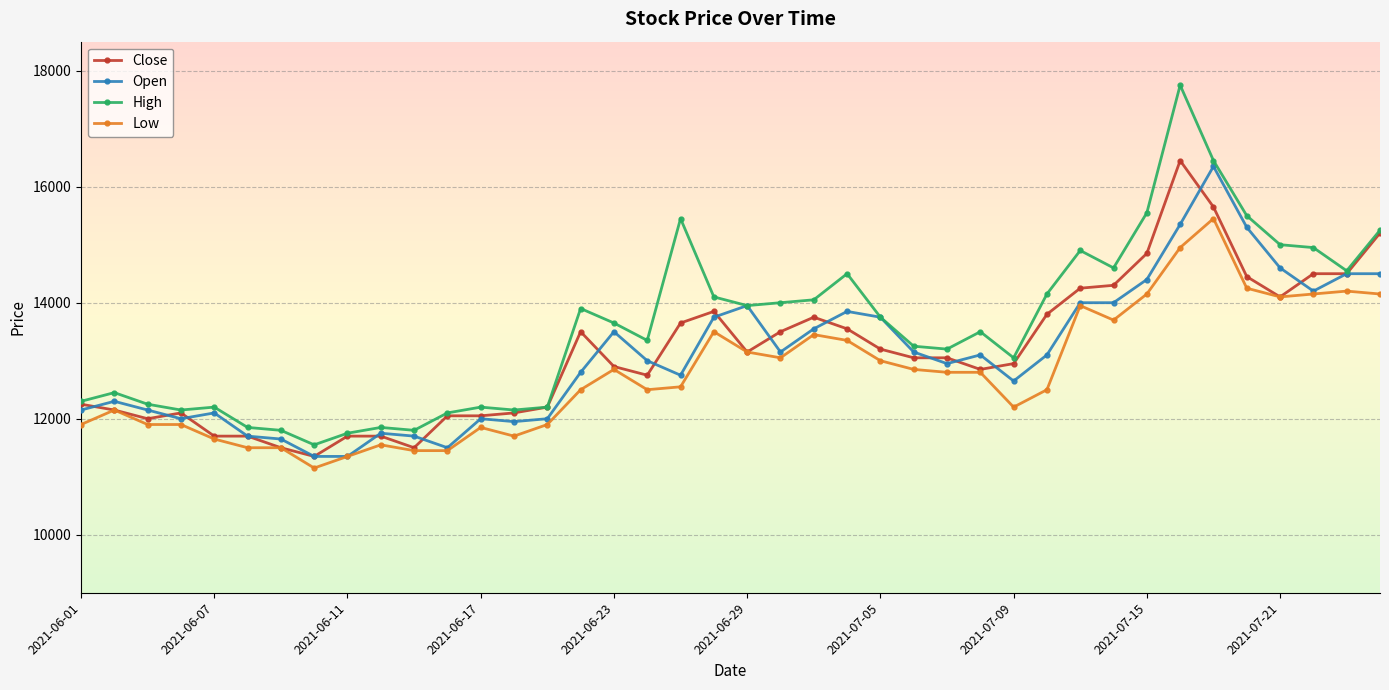

What is the value of the High point at the 40th from the left?

15250